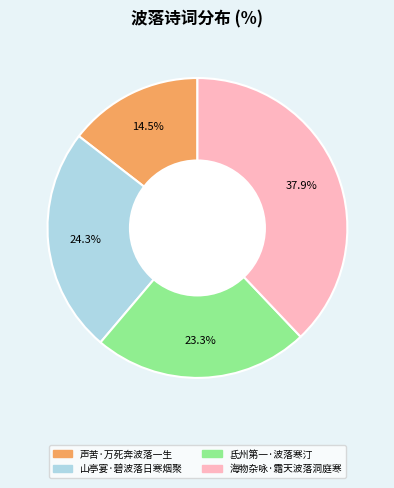

What is the smallest slice in the pie chart?

声苦·万死奔波落一生